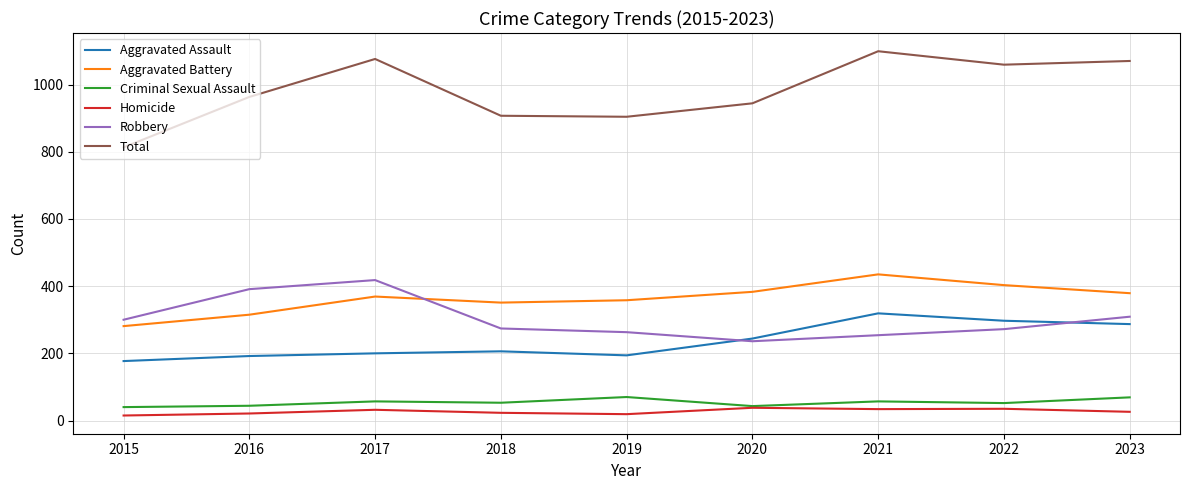

True or false: Aggravated Battery and Total cross at least once.

False